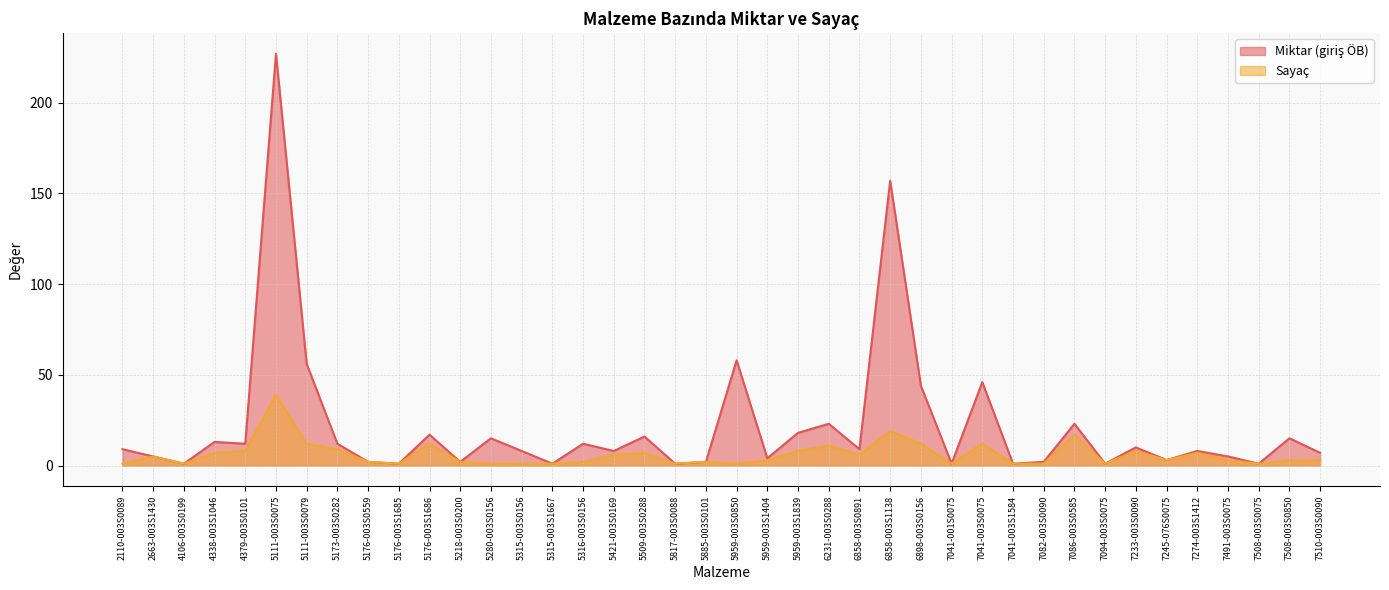

Does the chart have visible grid lines?

Yes